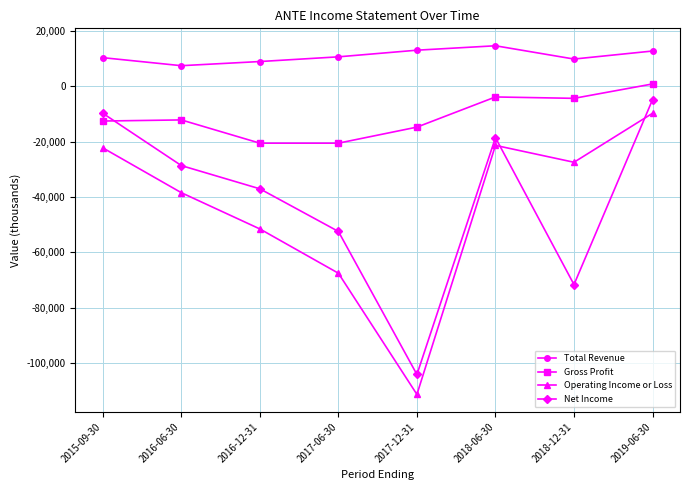

Is this an area chart (filled region under the line)?

No